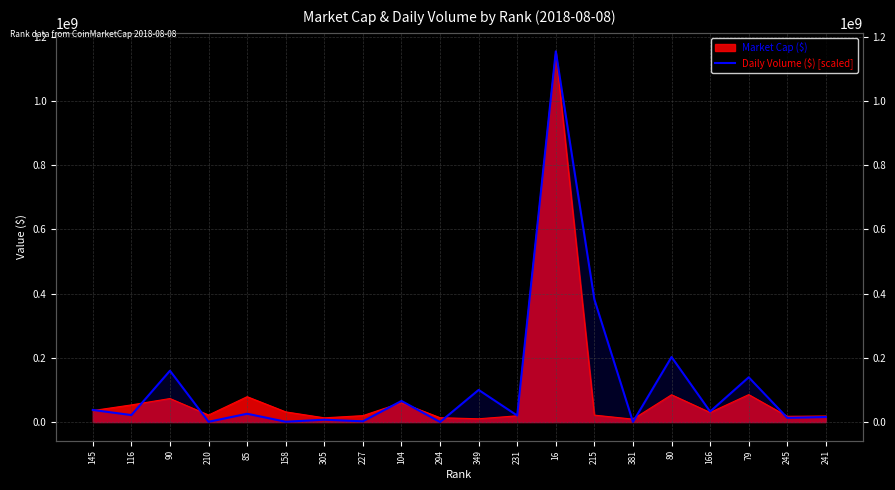

What is the label of the 14th point from the right?

305